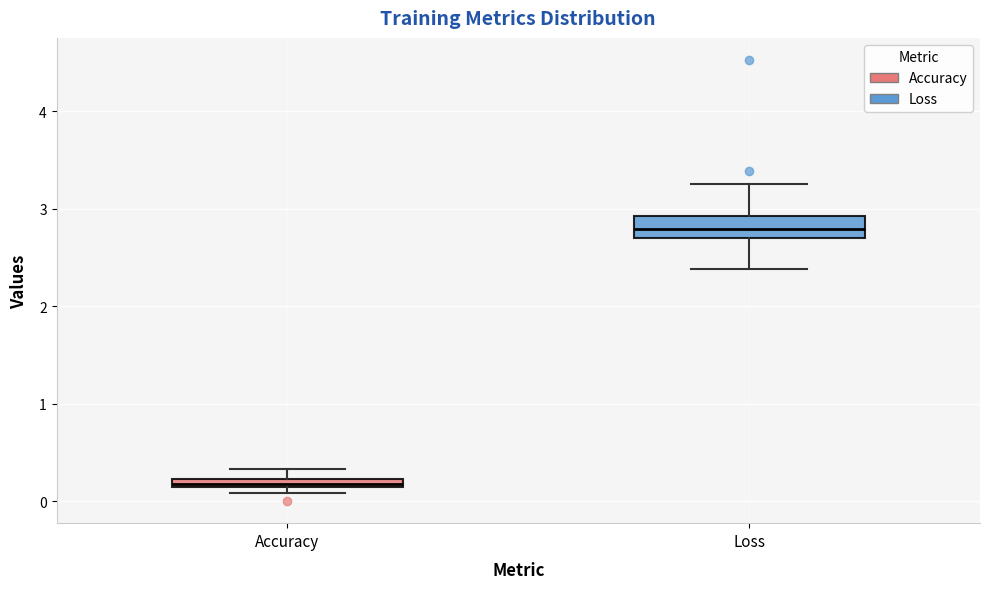

Where does the lower whisker of the box for Loss end on the y-axis? The values are not printed on the chart, so give them approximately, as read against the axis.

2.4